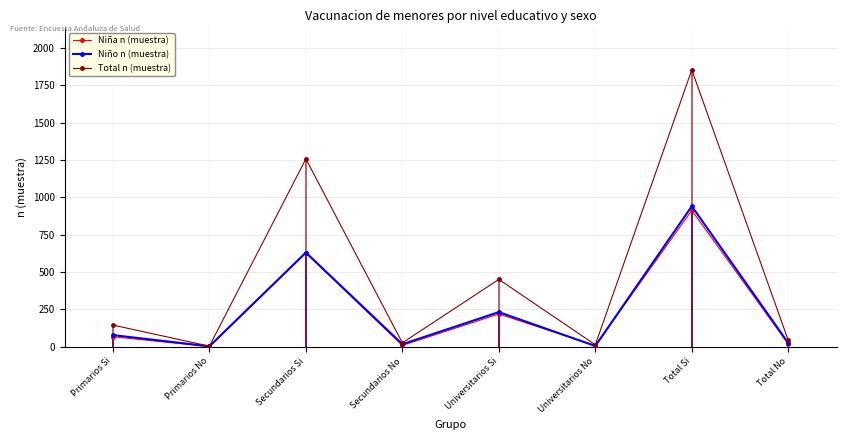

Which category has the highest value across all series?

Total Si